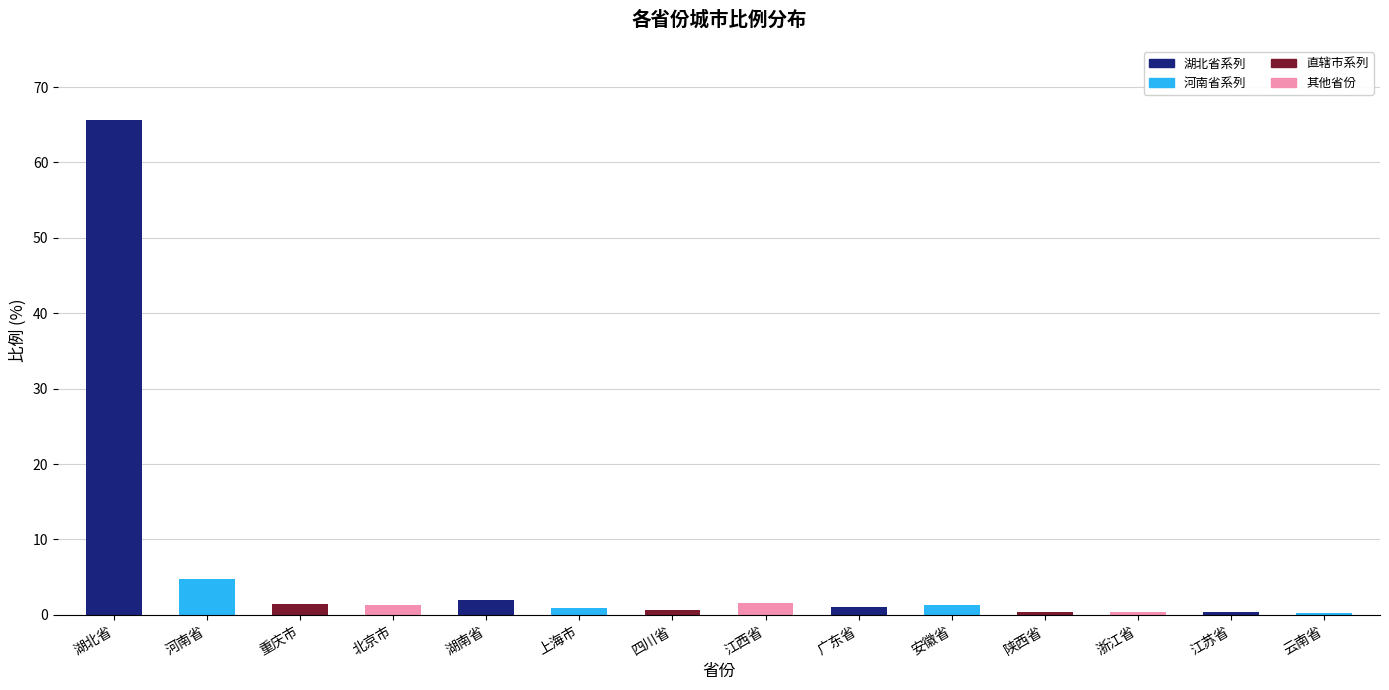

How many categories are shown in the chart?

14